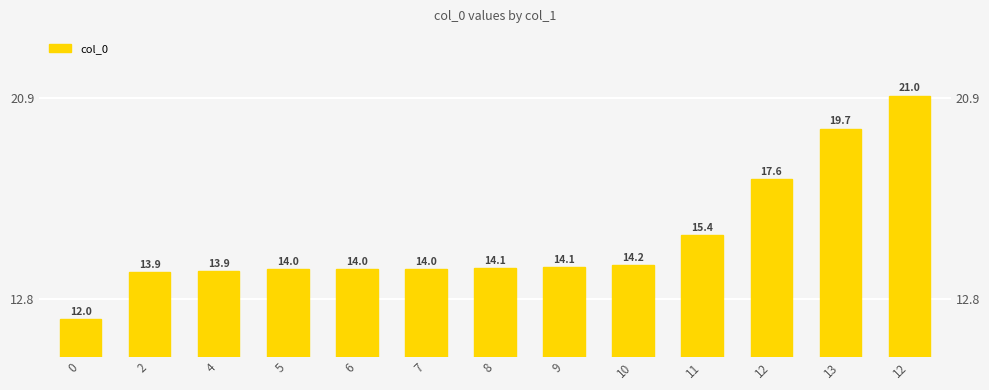

Where is the data nearest to the value 16?

11